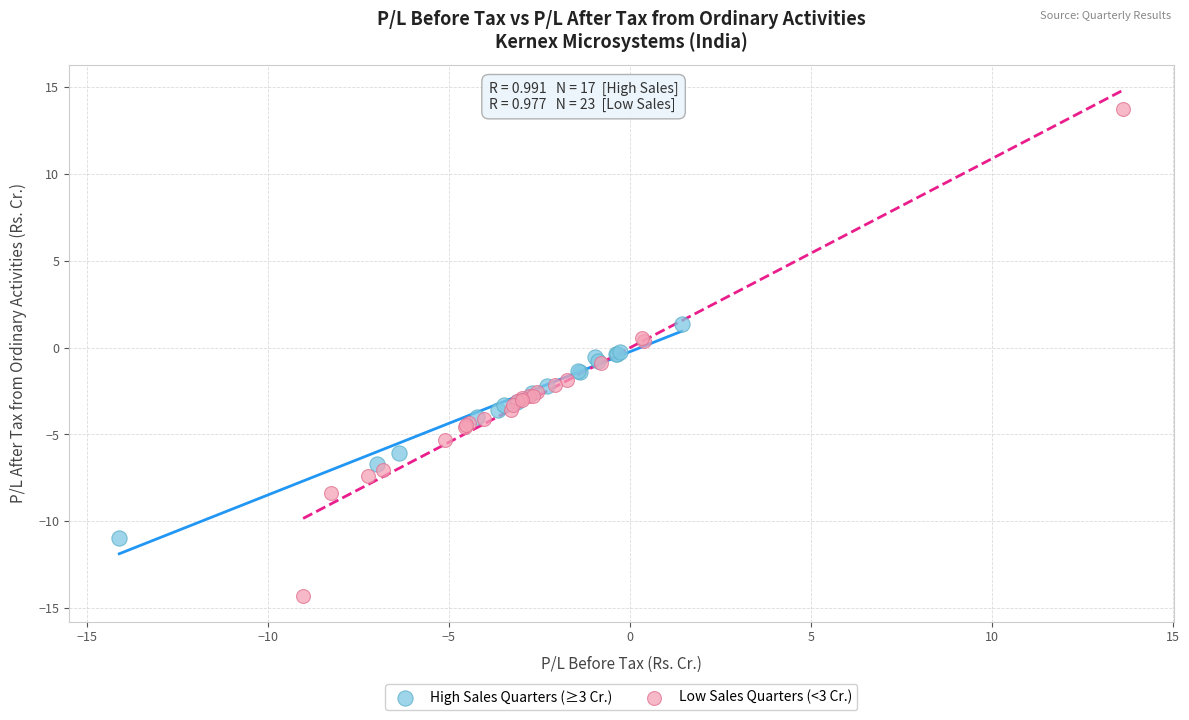

Which series contains the highest Y value?

Low Sales Quarters (<3 Cr.)